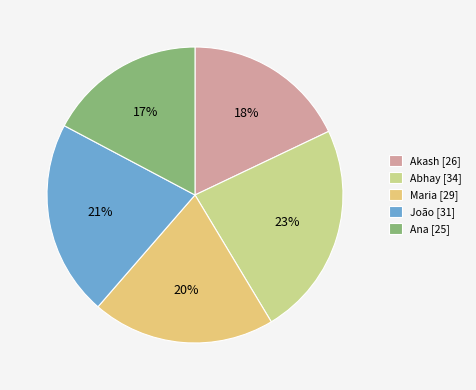

What is the smallest slice in the pie chart?

Ana